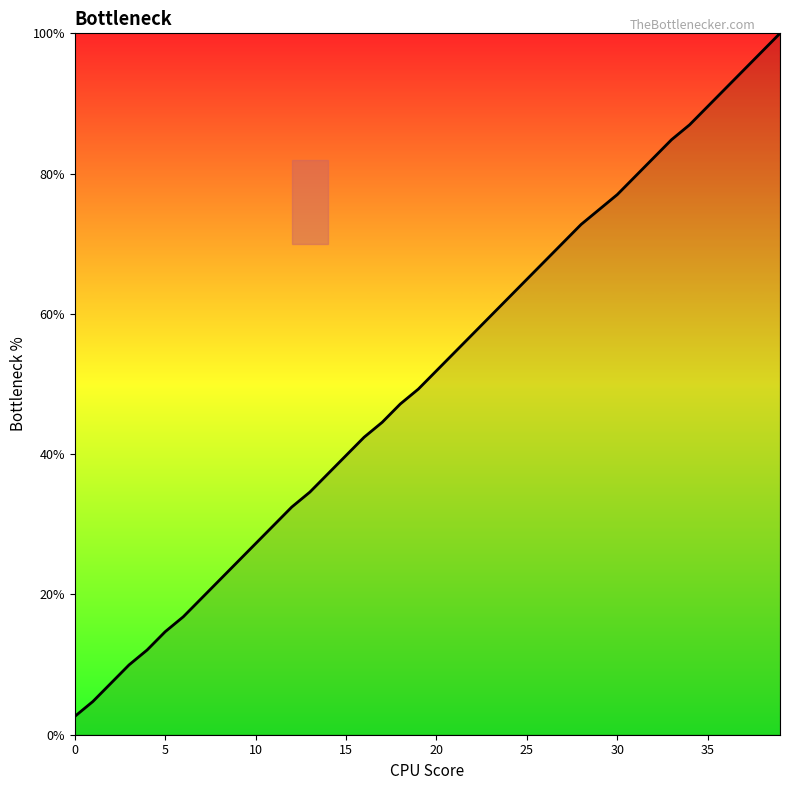

What is the difference between the maximum and minimum values?

97.4